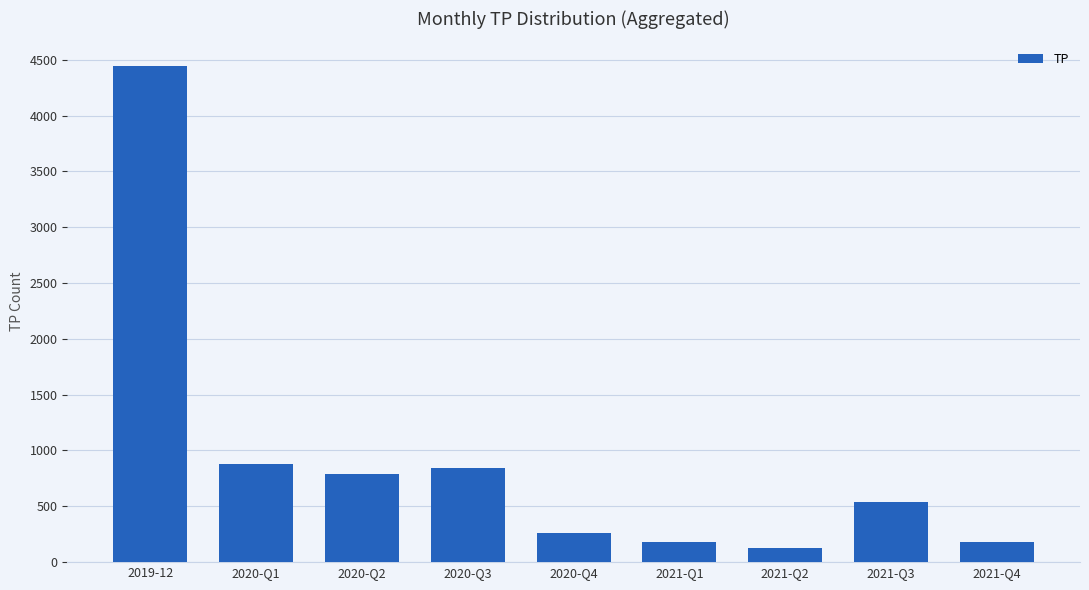

The value at 2021-Q3 is 538. True or false?

True